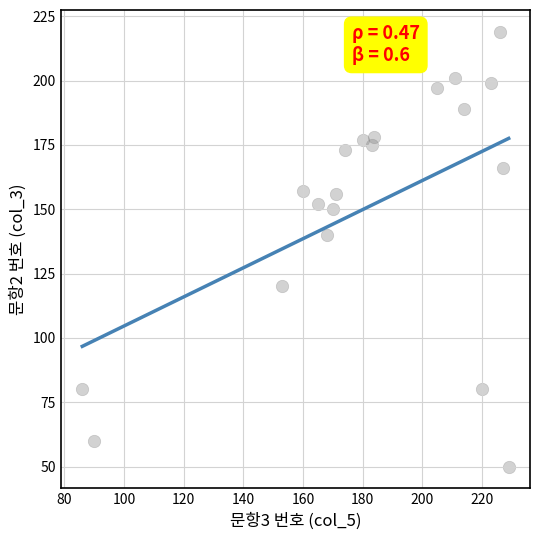

What is the range of Y values (max minus min)?

169